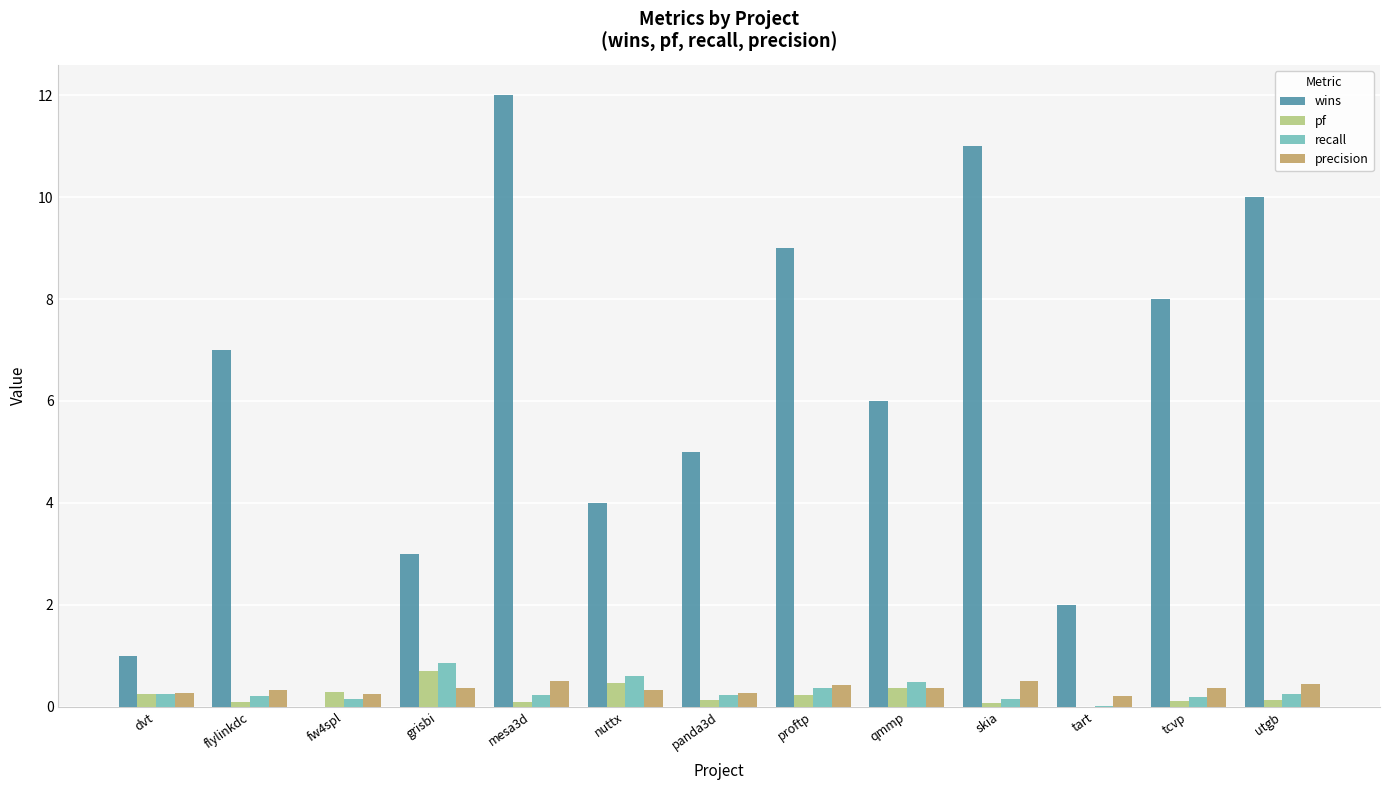

Between dvt and skia, which series saw the biggest shift?

wins